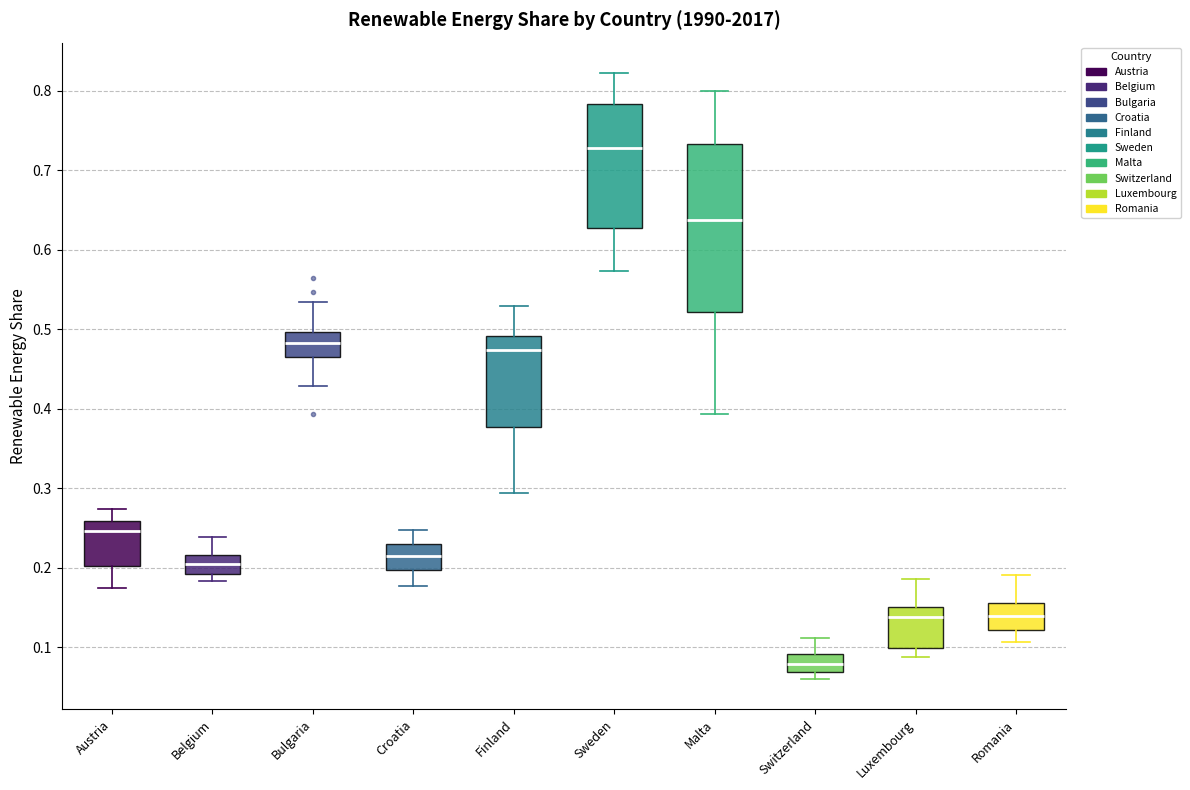

Reading left to right, transcribe this box plot: for each box, give where its median line is, the range the box spans, and where its two whiskers end, as read against the y-axis. The values are not printed on the chart, so give them approximately, as read against the axis.

Austria: median 0.25, box 0.20 to 0.26, whiskers 0.17 to 0.27
Belgium: median 0.20, box 0.19 to 0.22, whiskers 0.18 to 0.24
Bulgaria: median 0.48, box 0.47 to 0.50, whiskers 0.43 to 0.53
Croatia: median 0.21, box 0.20 to 0.23, whiskers 0.18 to 0.25
Finland: median 0.47, box 0.38 to 0.49, whiskers 0.29 to 0.53
Sweden: median 0.73, box 0.63 to 0.78, whiskers 0.57 to 0.82
Malta: median 0.64, box 0.52 to 0.73, whiskers 0.39 to 0.80
Switzerland: median 0.08, box 0.07 to 0.09, whiskers 0.06 to 0.11
Luxembourg: median 0.14, box 0.10 to 0.15, whiskers 0.09 to 0.19
Romania: median 0.14, box 0.12 to 0.16, whiskers 0.11 to 0.19